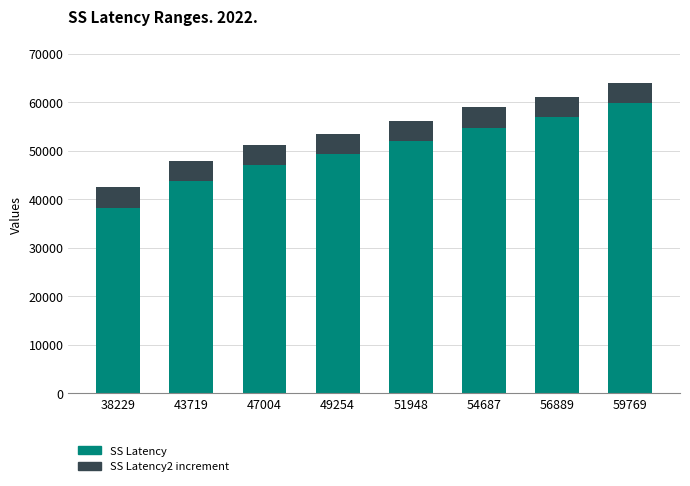

Does the chart contain any negative values?

No